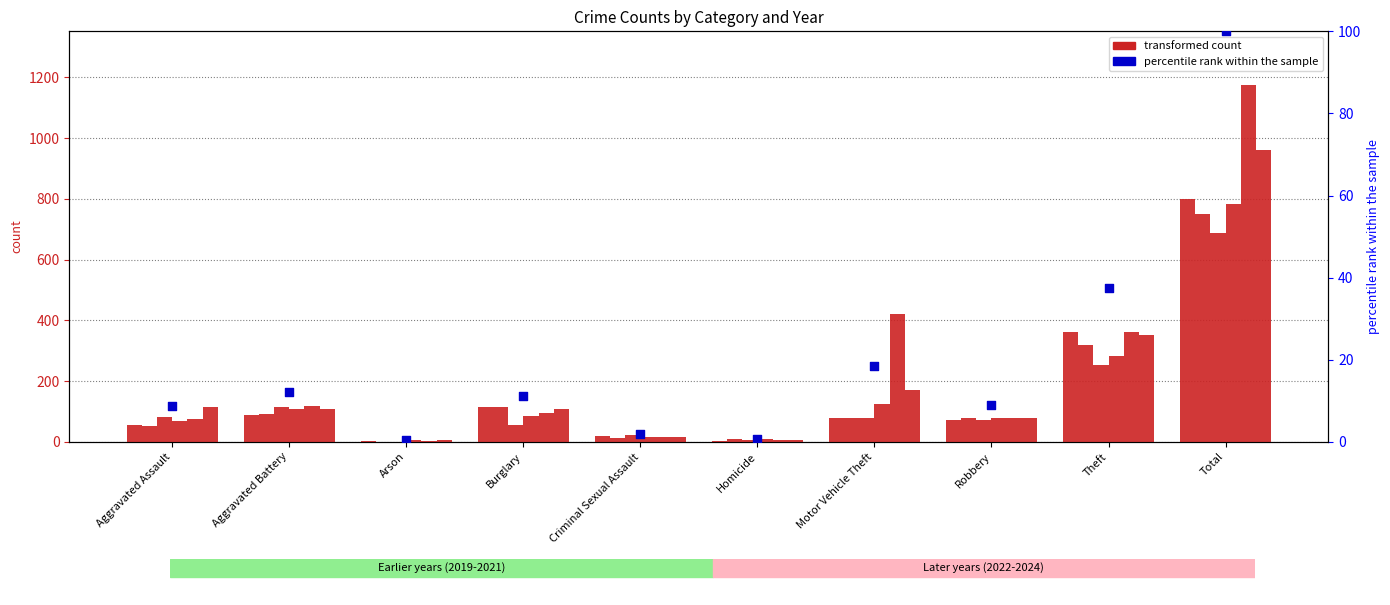

Between Burglary and Aggravated Assault, which is larger?

Burglary